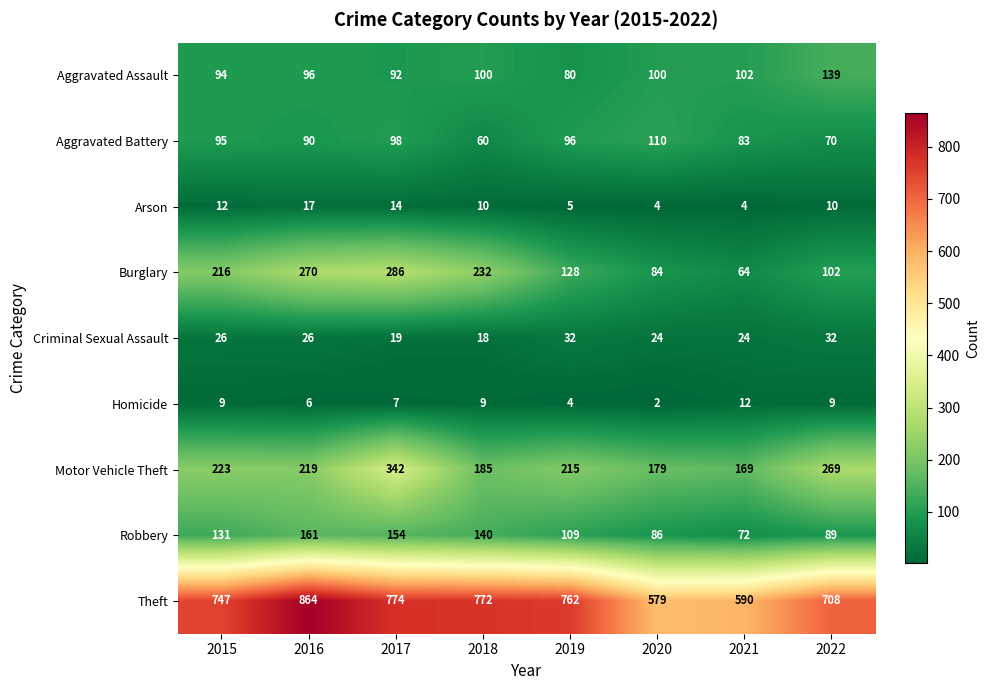

The Motor Vehicle Theft series shows 219 at 2016. True or false?

True